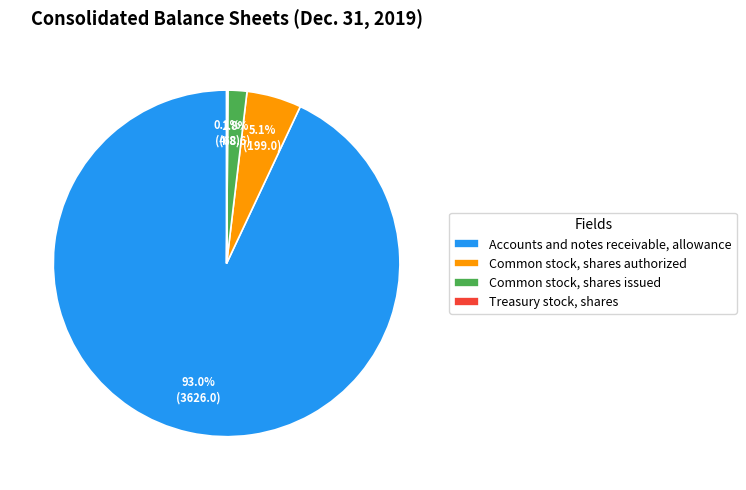

What percentage is the Accounts and notes receivable, allowance slice, to the nearest percent?

93%